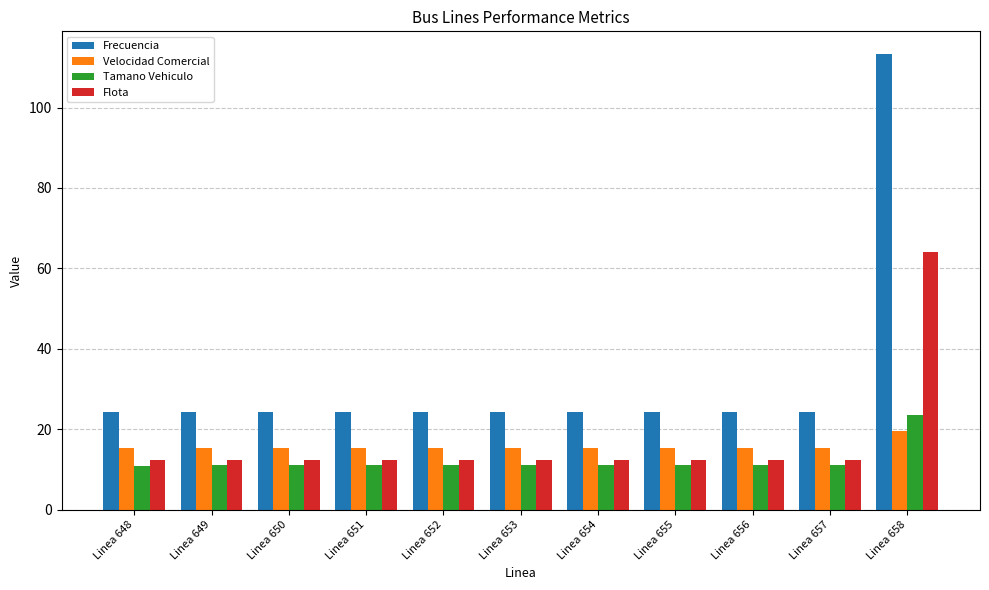

How many bars are there in each group?

4